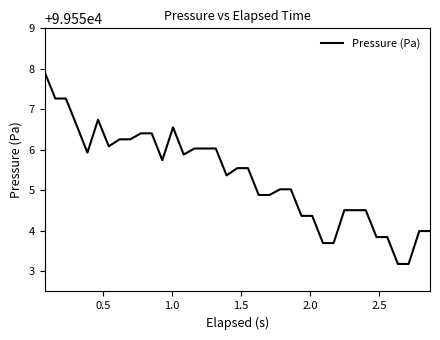

What is the minimum value shown in the chart?

99553.2